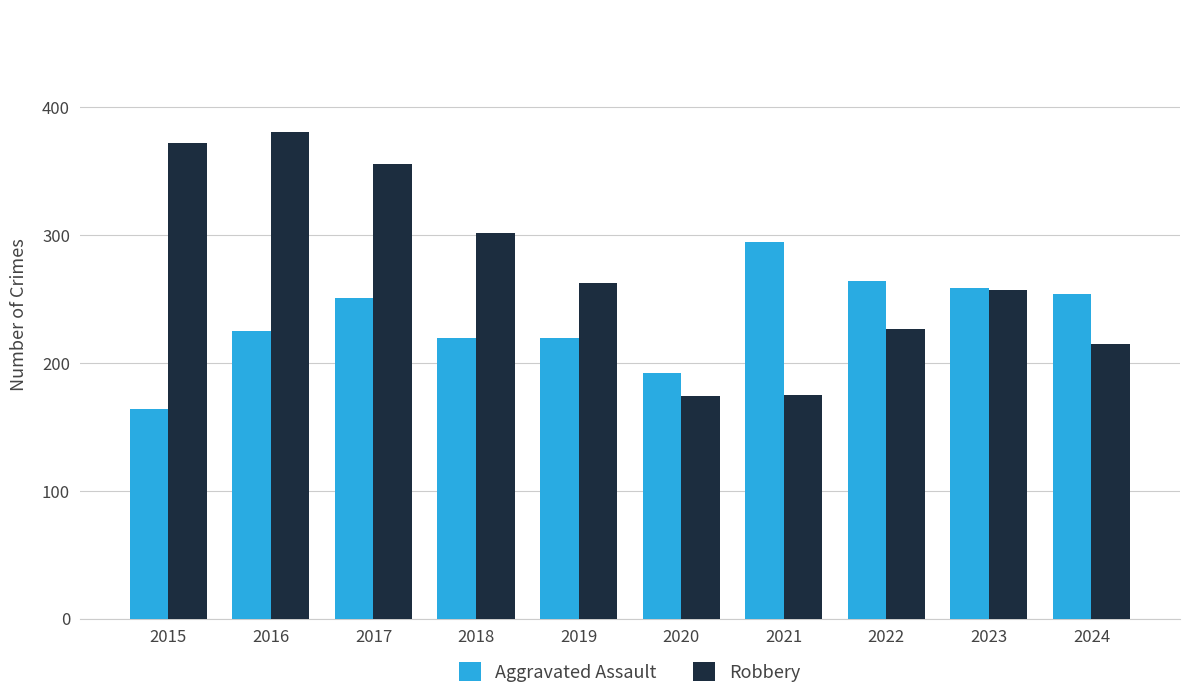

What is the difference between the Robbery values at 2022 and 2020?

53